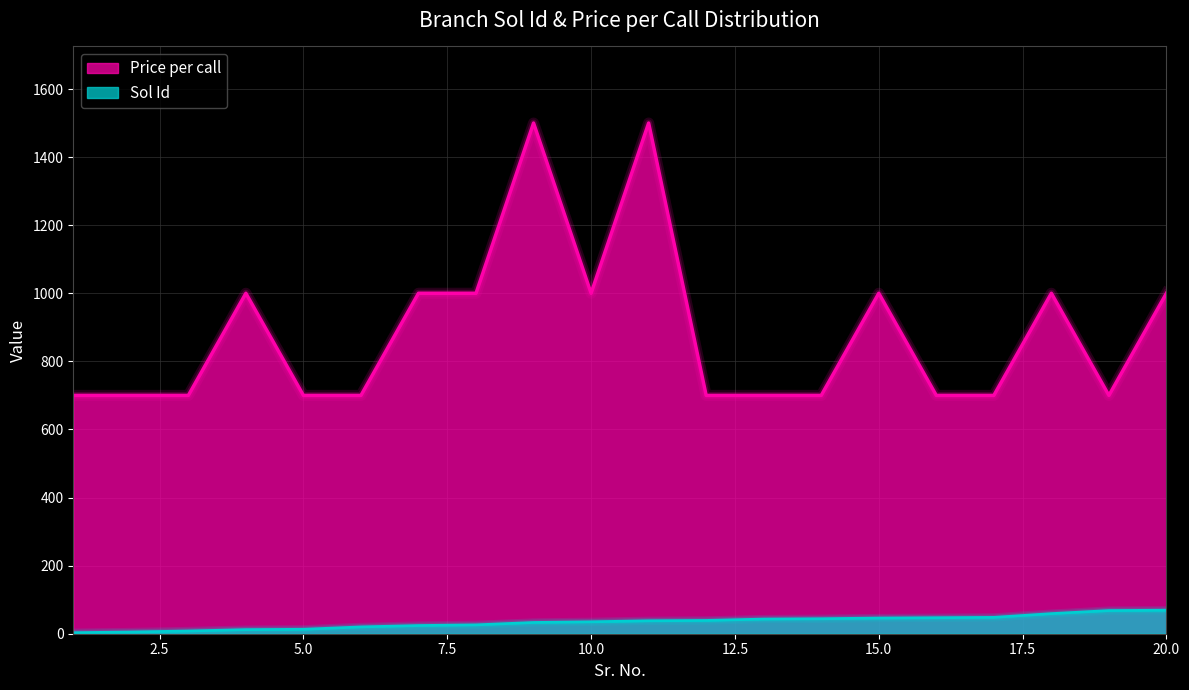

At which label is Price per call closest to 1100?

4